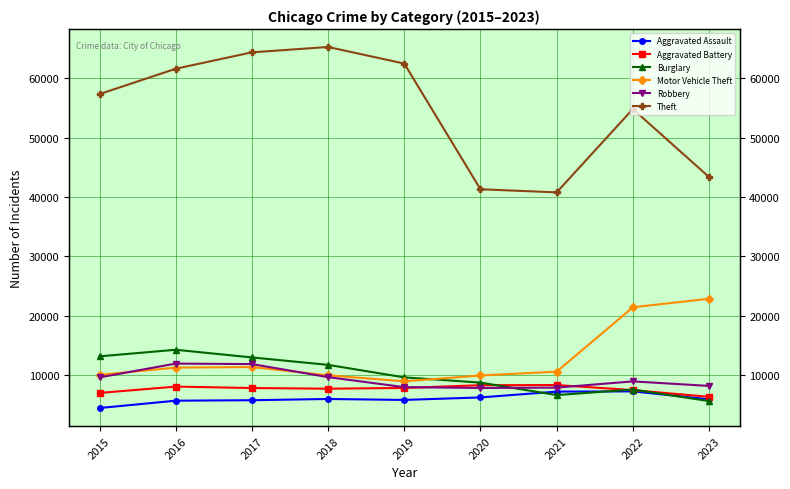

Where is Robbery nearest to the value 9907?

2018